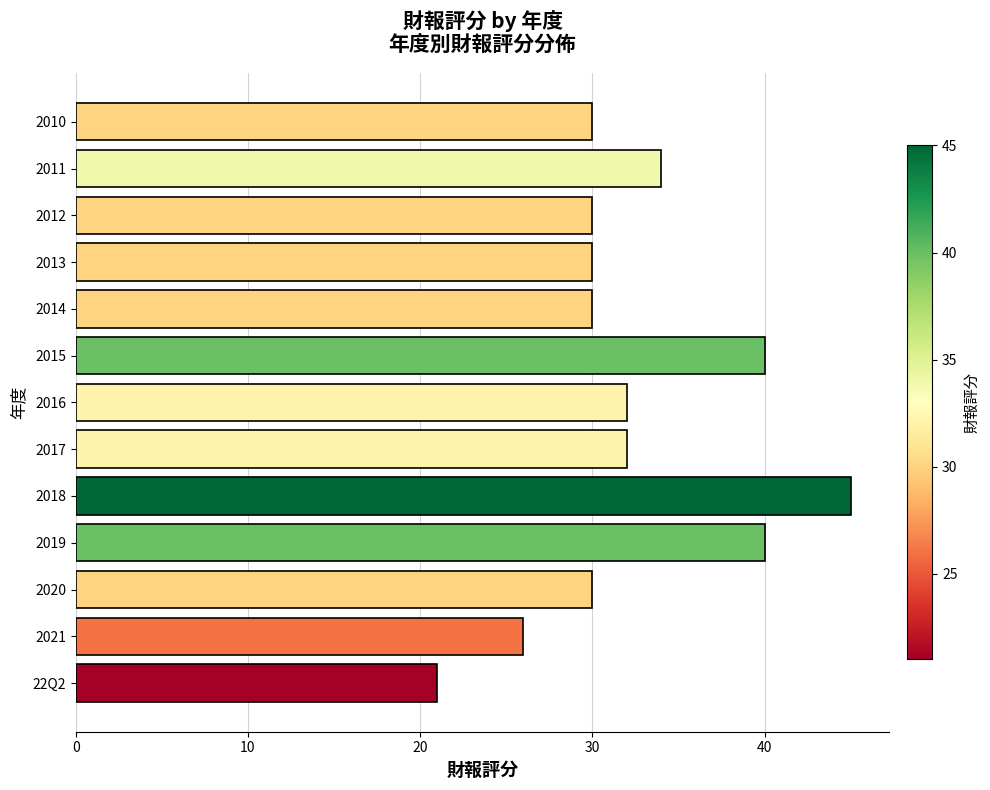

What is the ratio of the value at 22Q2 to the value at 2014?

0.7